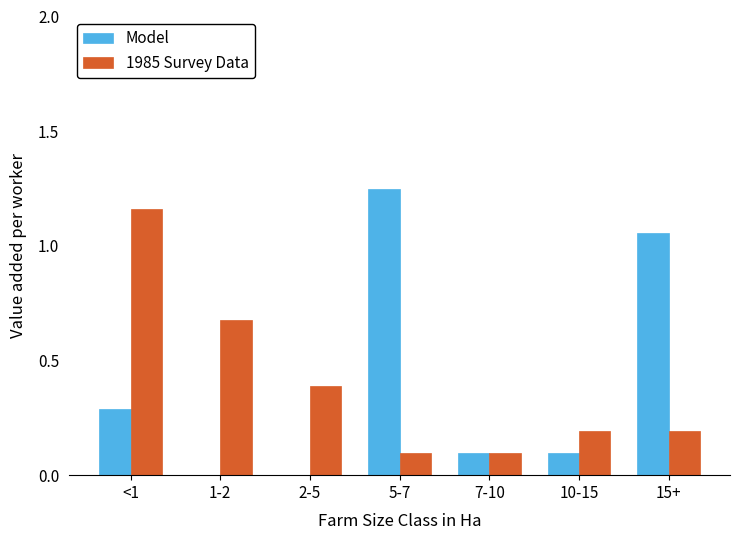

At which category is the sum across all series the highest?

<1